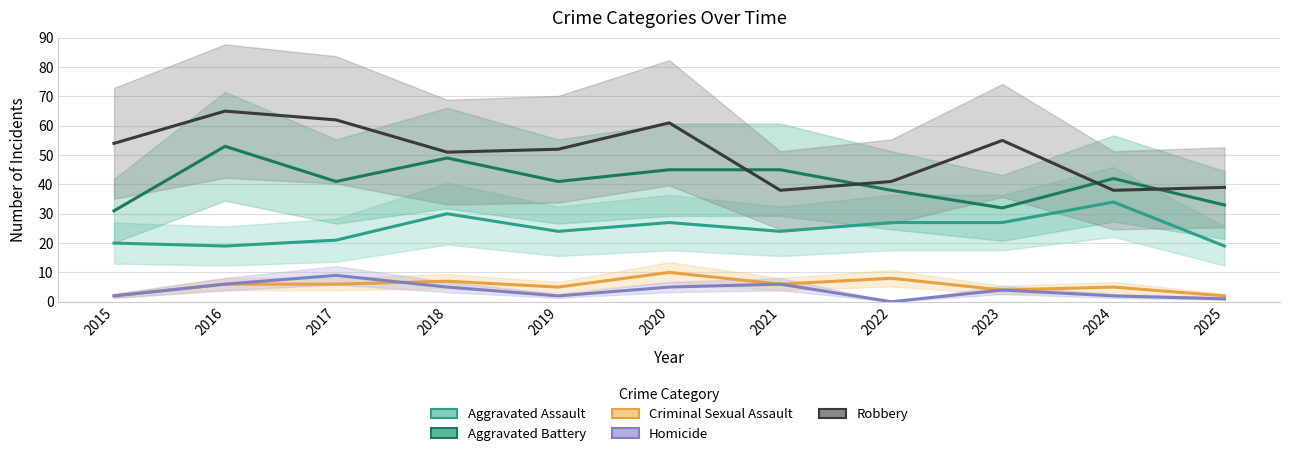

True or false: Homicide and Robbery intersect in this chart.

False